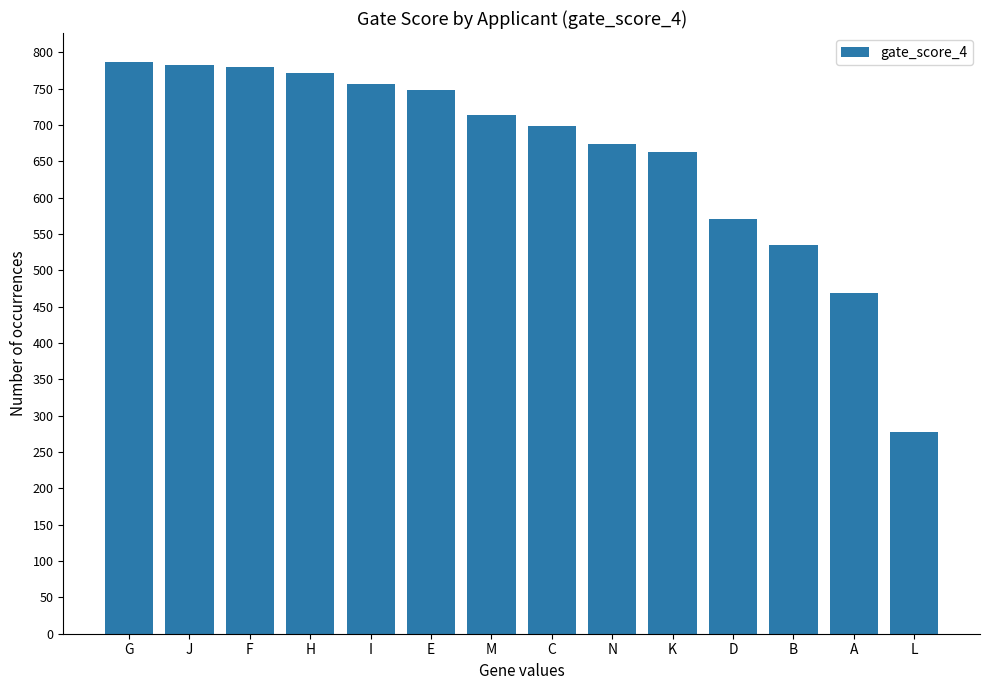

What is the greatest value displayed?

787